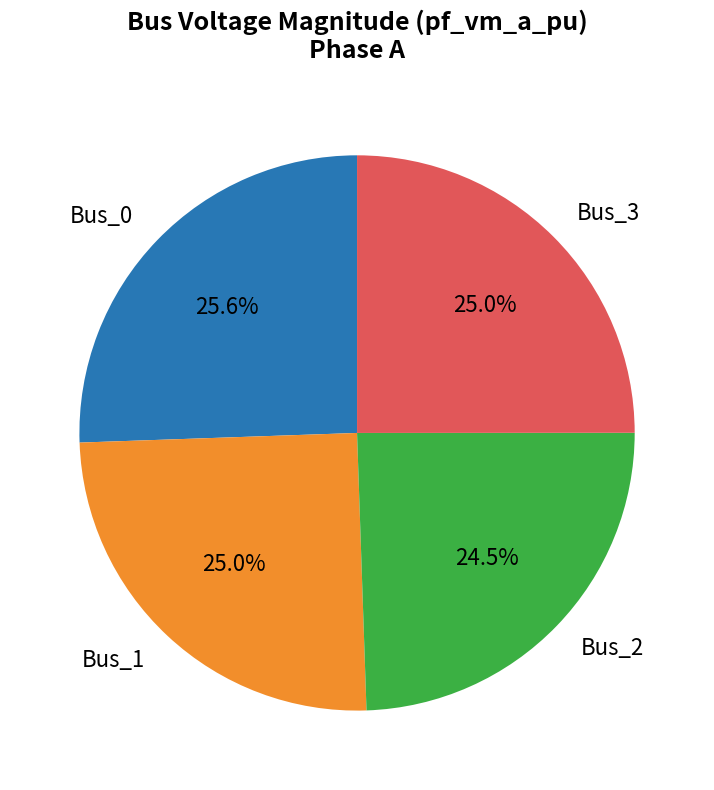

How many slices are in this pie chart?

4